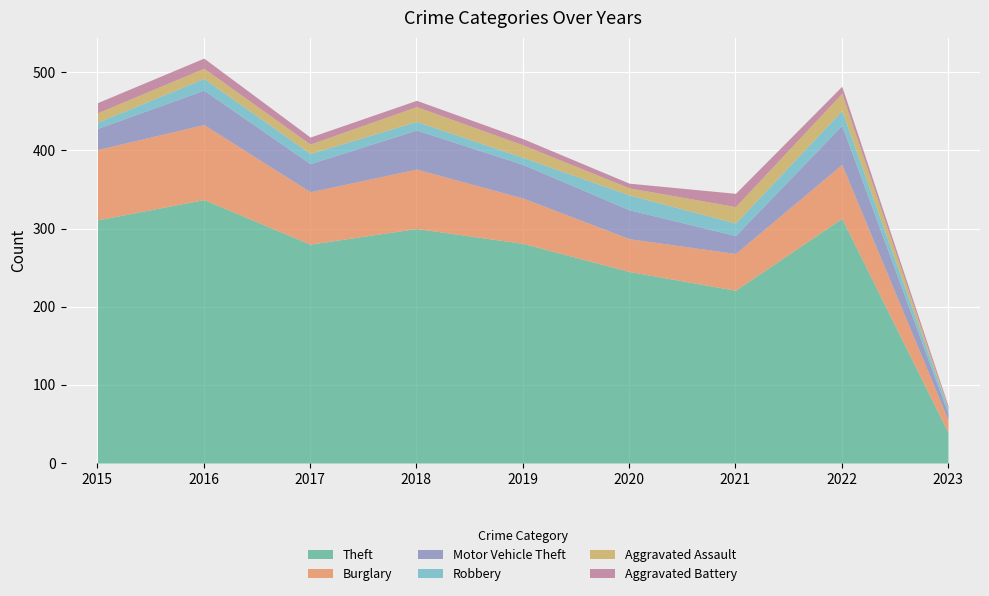

At how many categories does at least one series exceed 224?

7